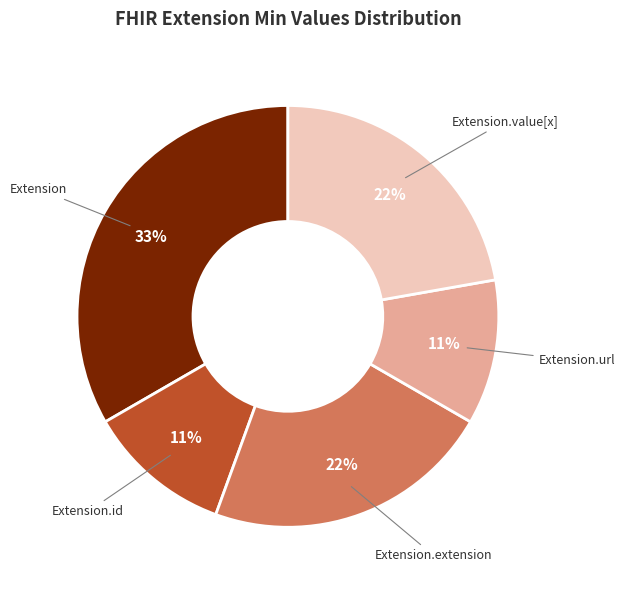

Which slice is the largest?

Extension